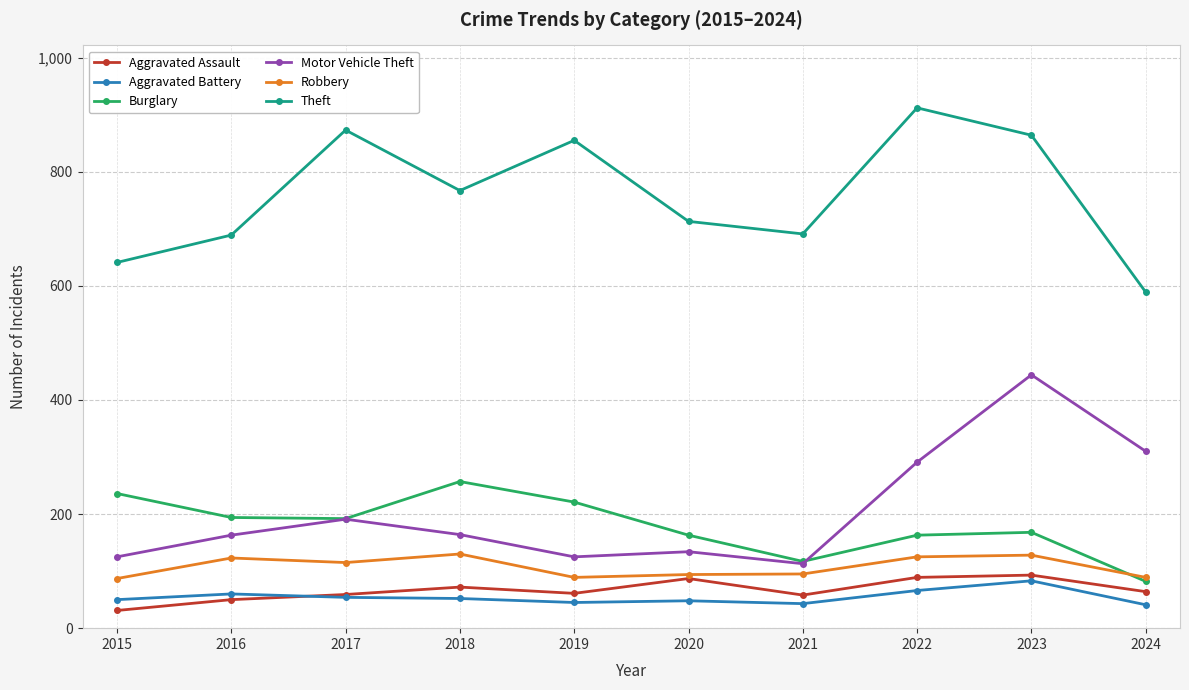

At which category is the sum across all series the highest?

2023